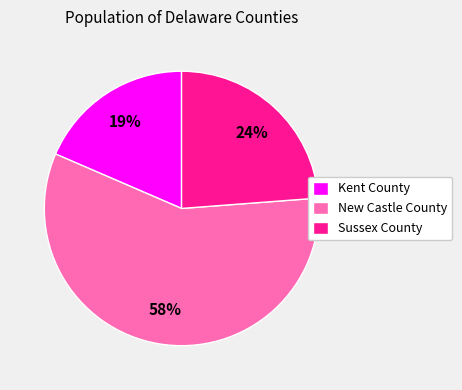

What is the largest slice in the pie chart?

New Castle County